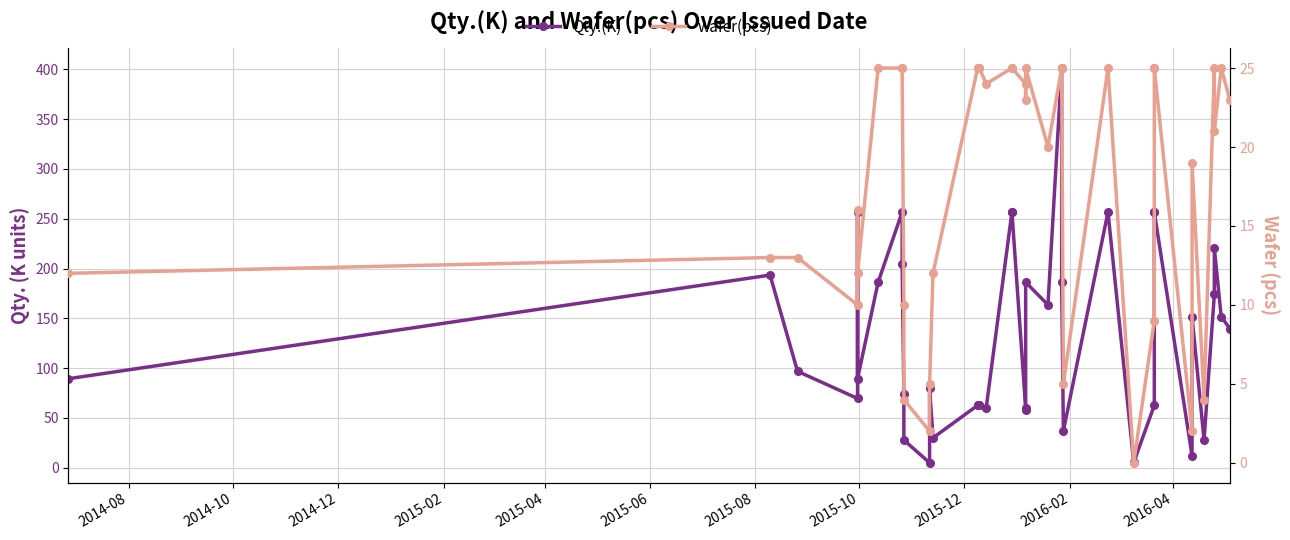

Which series has the largest range (max minus min)?

Qty.(K)